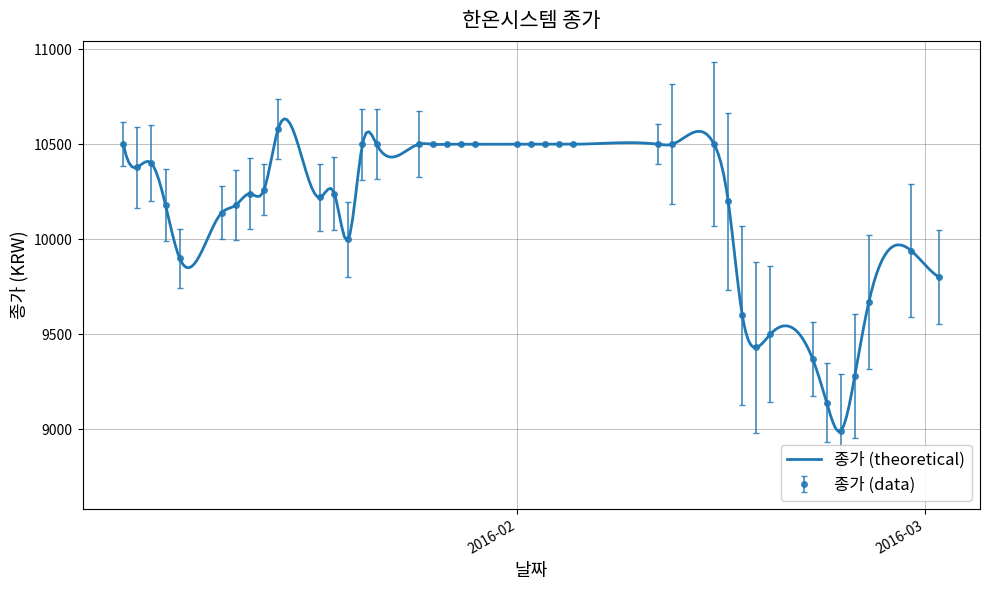

Where is the first local minimum?

2016-01-05